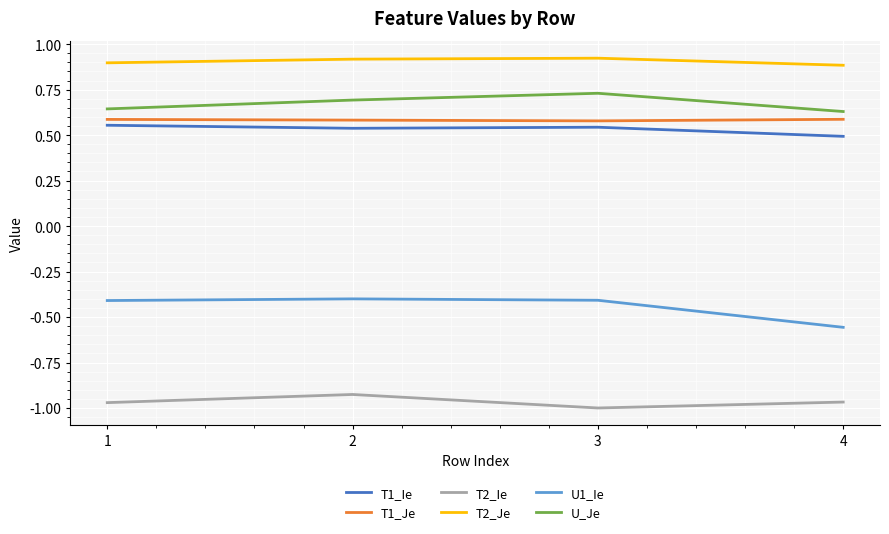

Does the chart display data point markers on the line(s)?

No